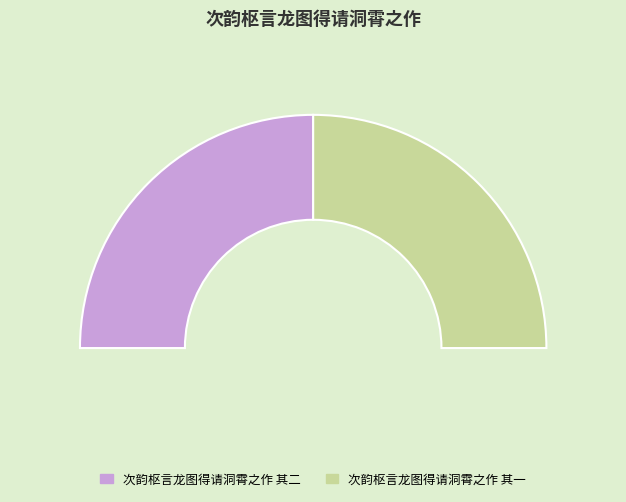

How many segments does this pie chart have?

2